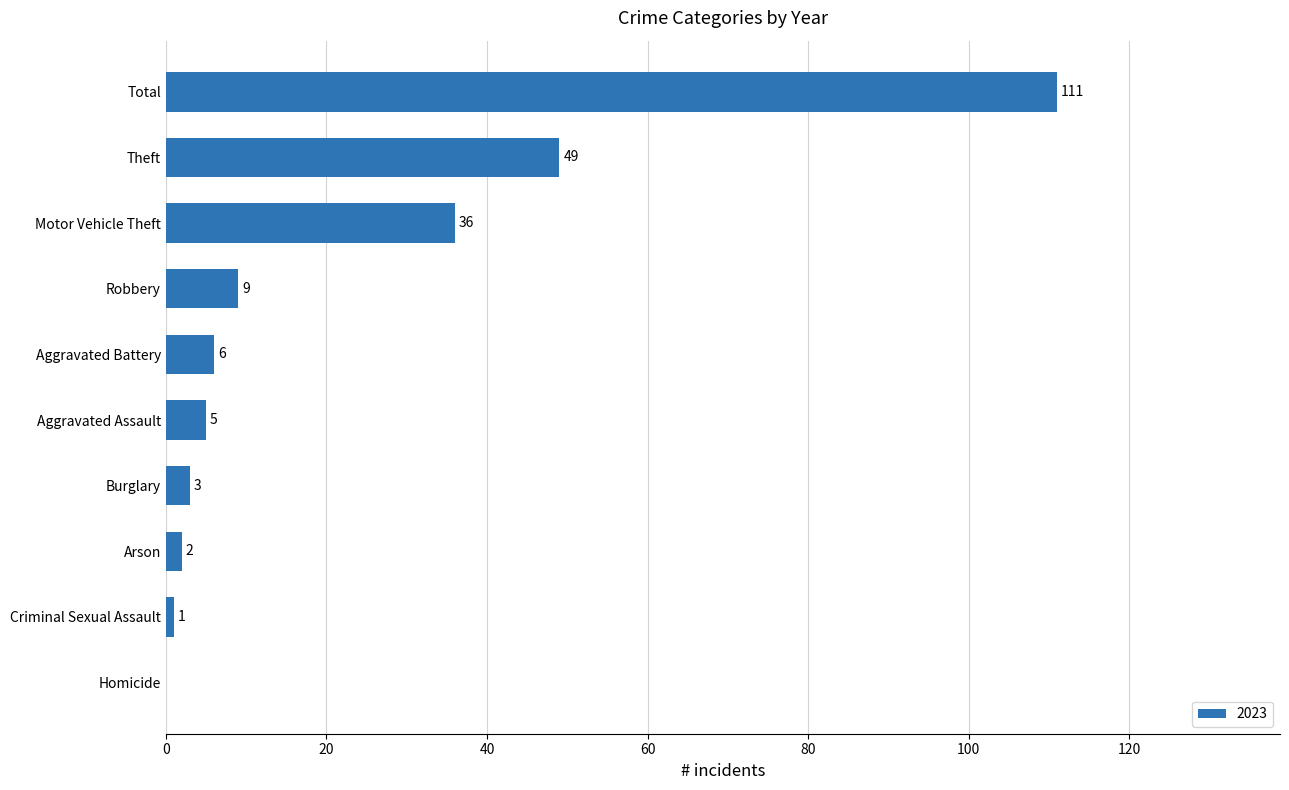

Between Criminal Sexual Assault and Robbery, which is larger?

Robbery